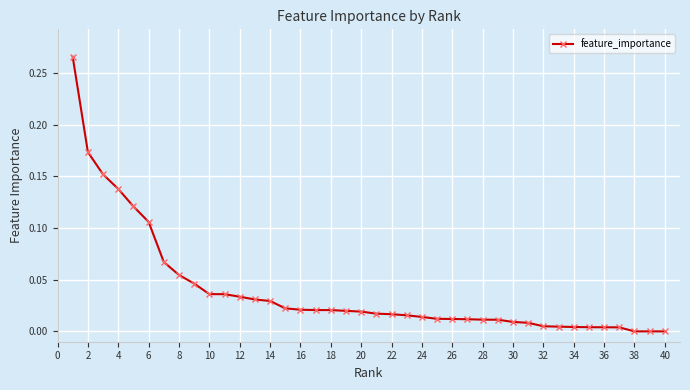

What is the sum of all values?

1.6